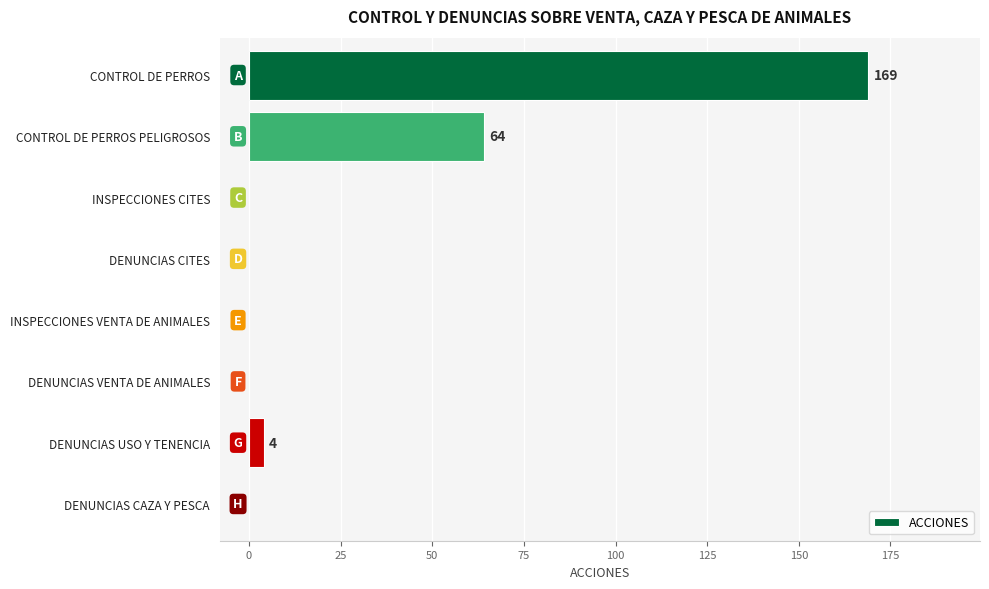

How many data points does each series have?

8